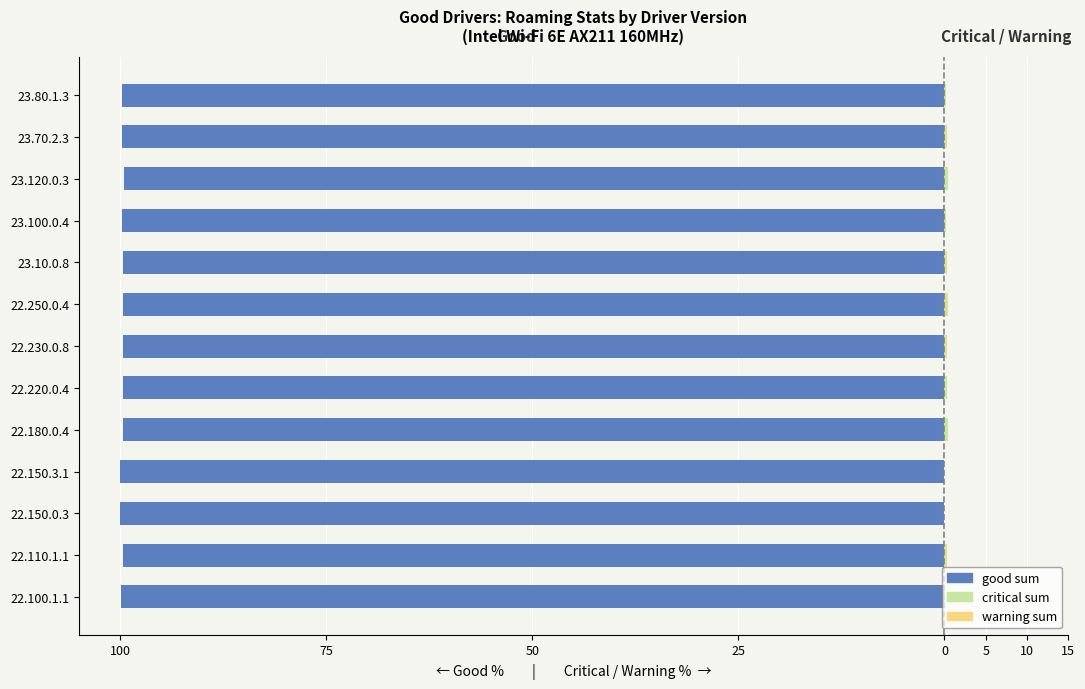

How many bars are there in total?

39